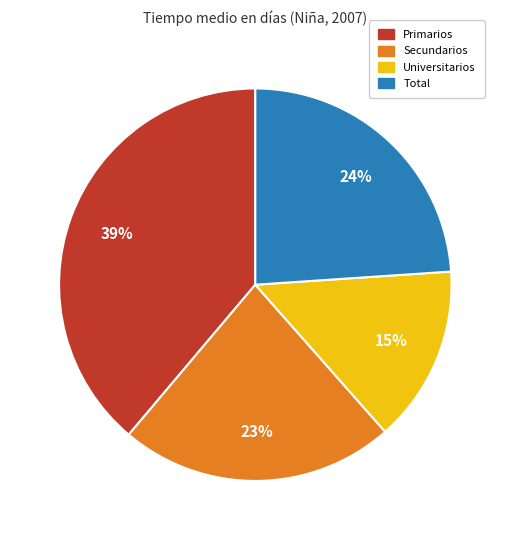

Rank the categories by value from highest to lowest.

Primarios, Total, Secundarios, Universitarios